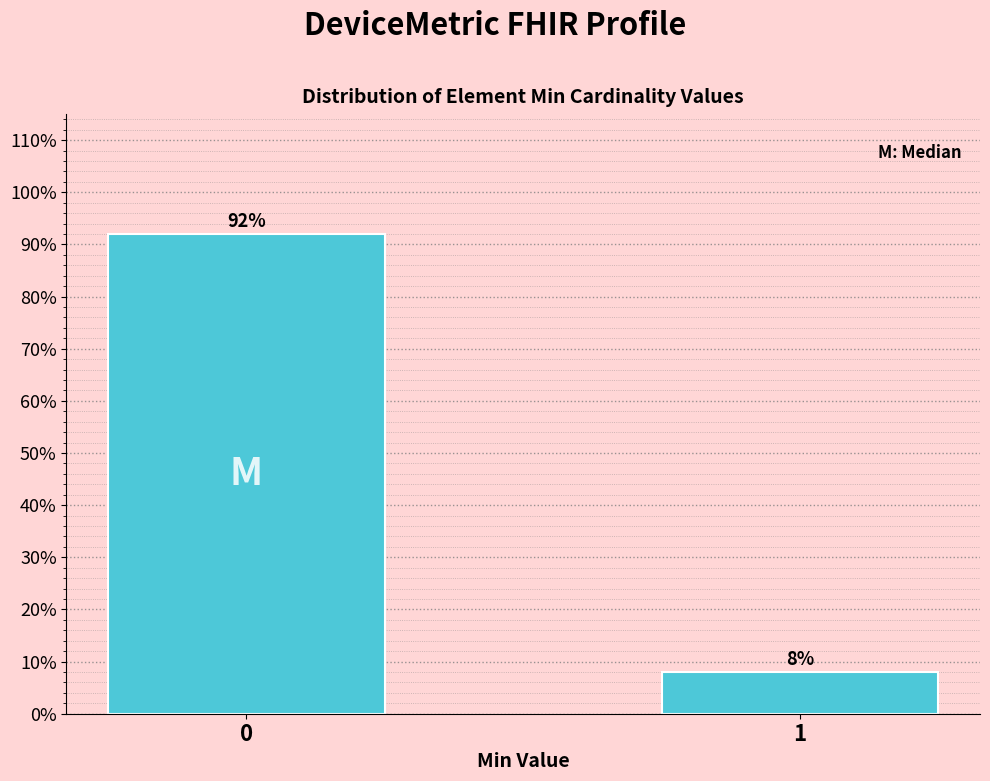

Reading left to right, what are all the values shown in this chart?

0=92	1=8